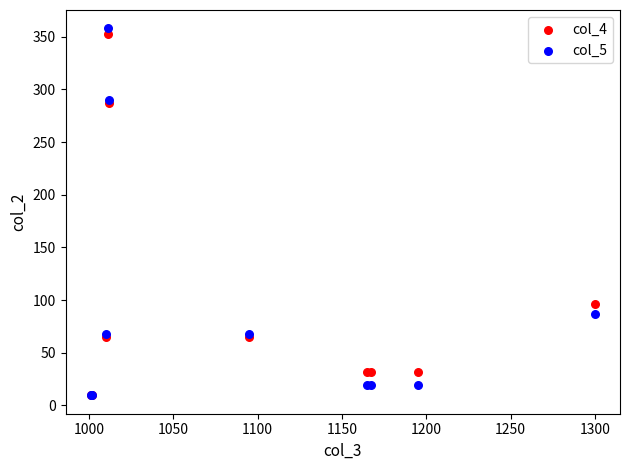

What are all the series names shown in the legend?

col_4, col_5